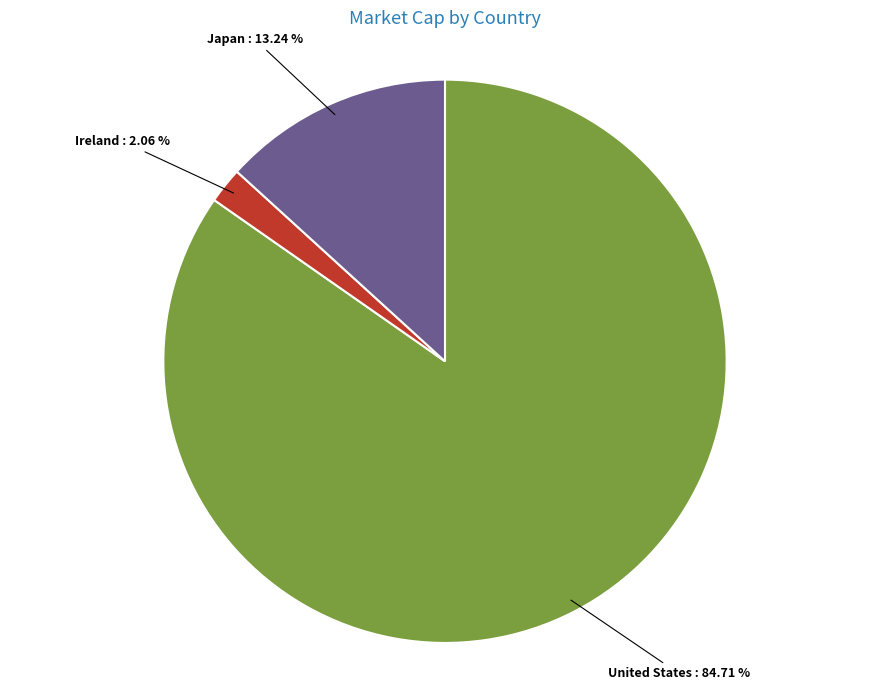

What is the ratio of the value at Japan to the value at Ireland?

6.4